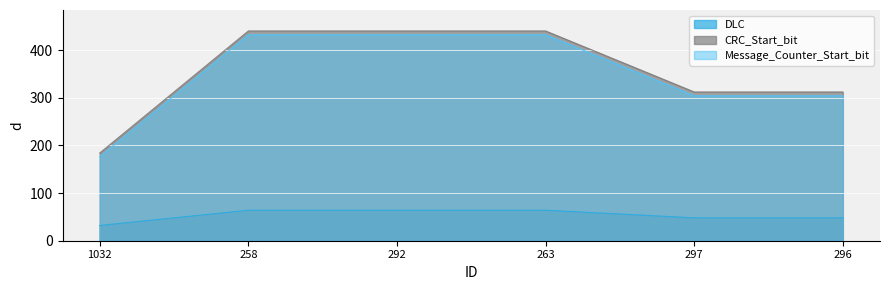

What is the label of the 6th point from the left?

296